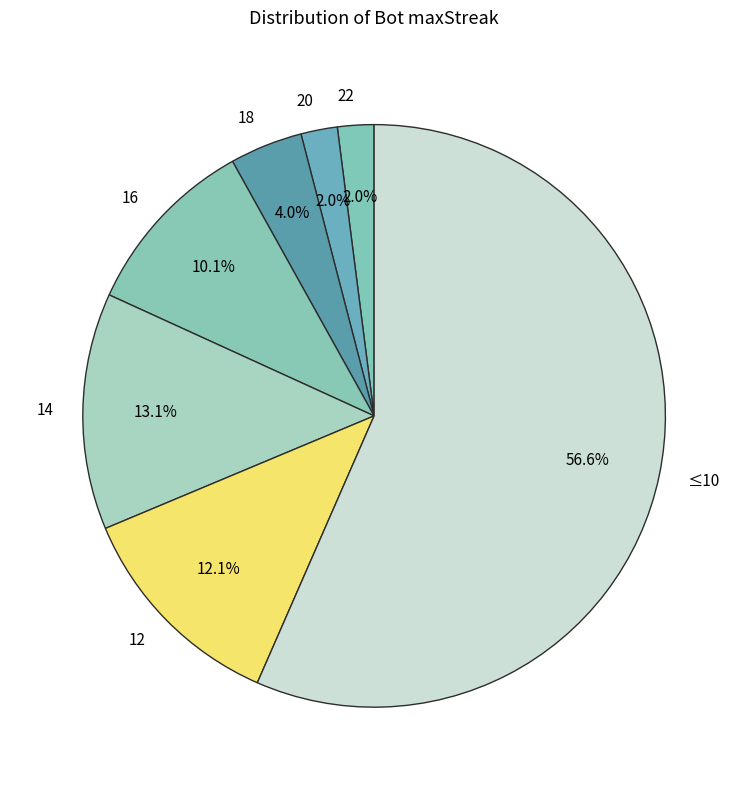

Which category accounts for the majority?

≤10